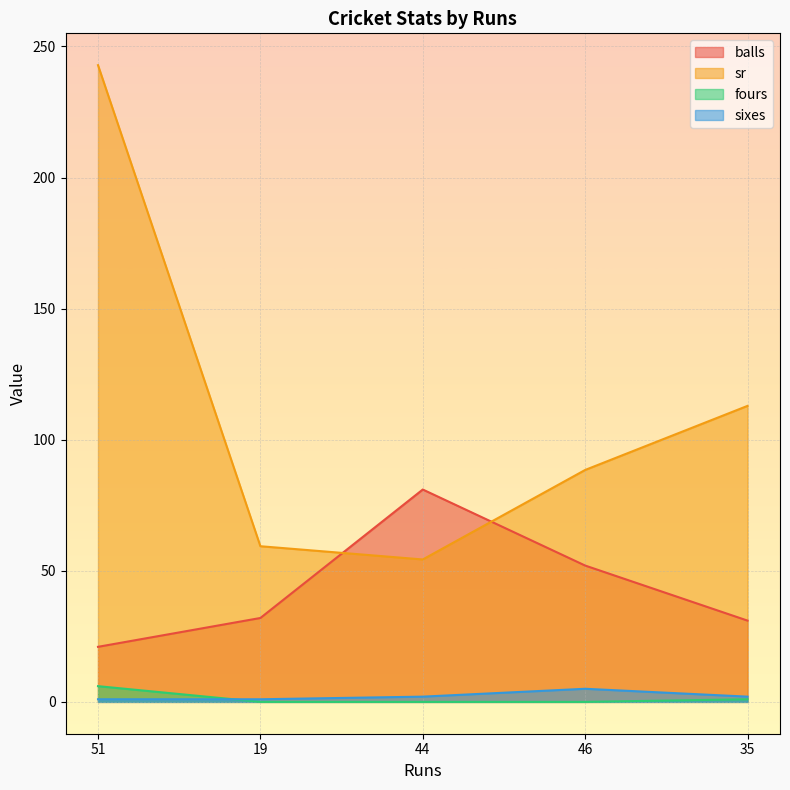

What position from the right is 46?

2